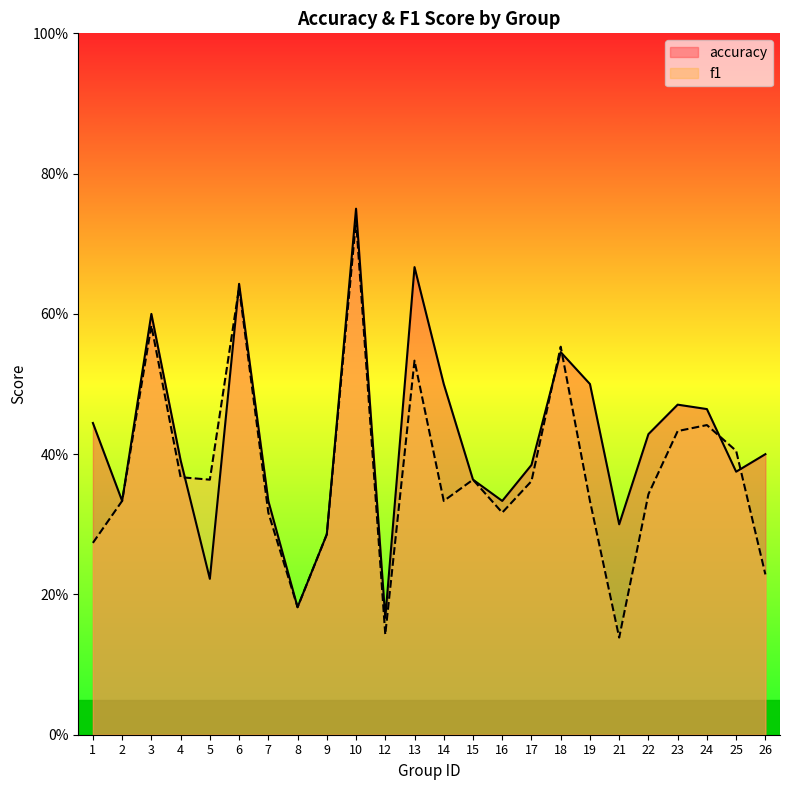

In accuracy, how many points are lower than both neighbors (excluding endpoints)?

7